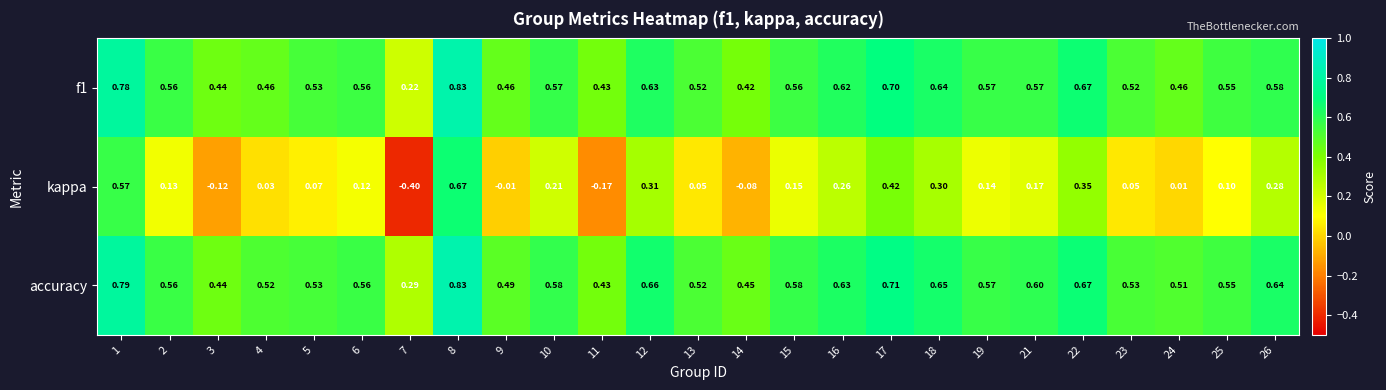

At which category does the chart reach its peak across all series?

8